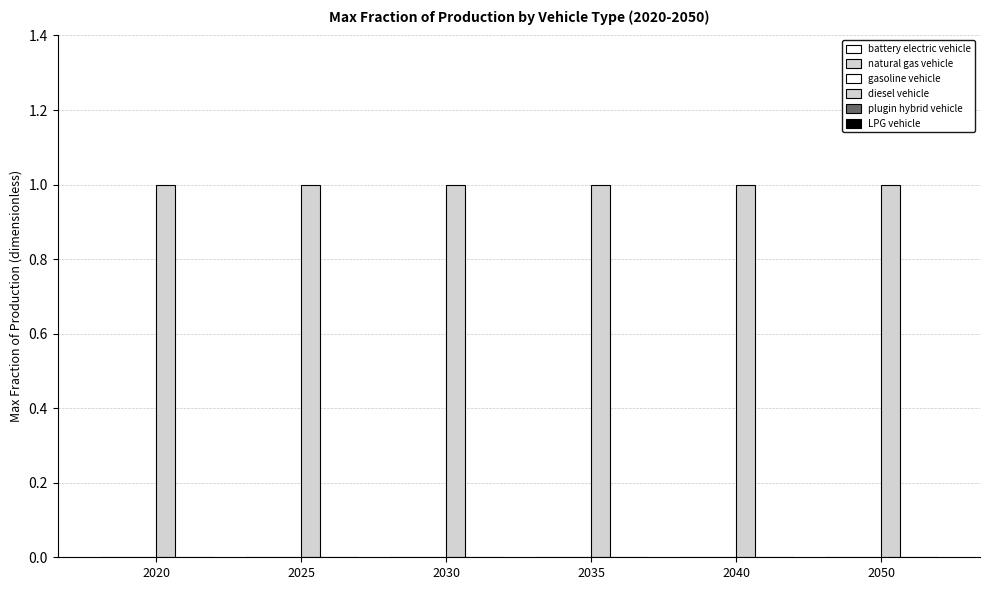

Reading right to left, list all the values displayed in this chart.

battery electric vehicle: 0	0	0	0	0	0
natural gas vehicle: 0	0	0	0	0	0
gasoline vehicle: 0	0	0	0	0	0
diesel vehicle: 1	1	1	1	1	1
plugin hybrid vehicle: 0	0	0	0	0	0
LPG vehicle: 0	0	0	0	0	0